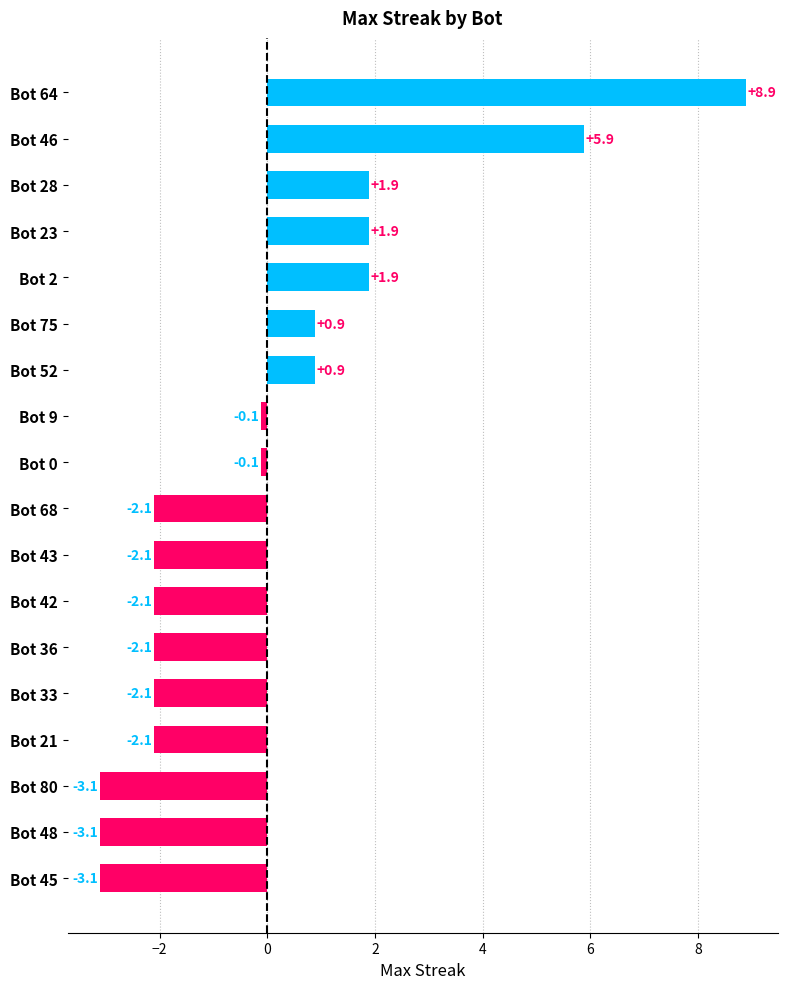

Which label corresponds to the largest value in the chart?

Bot 64